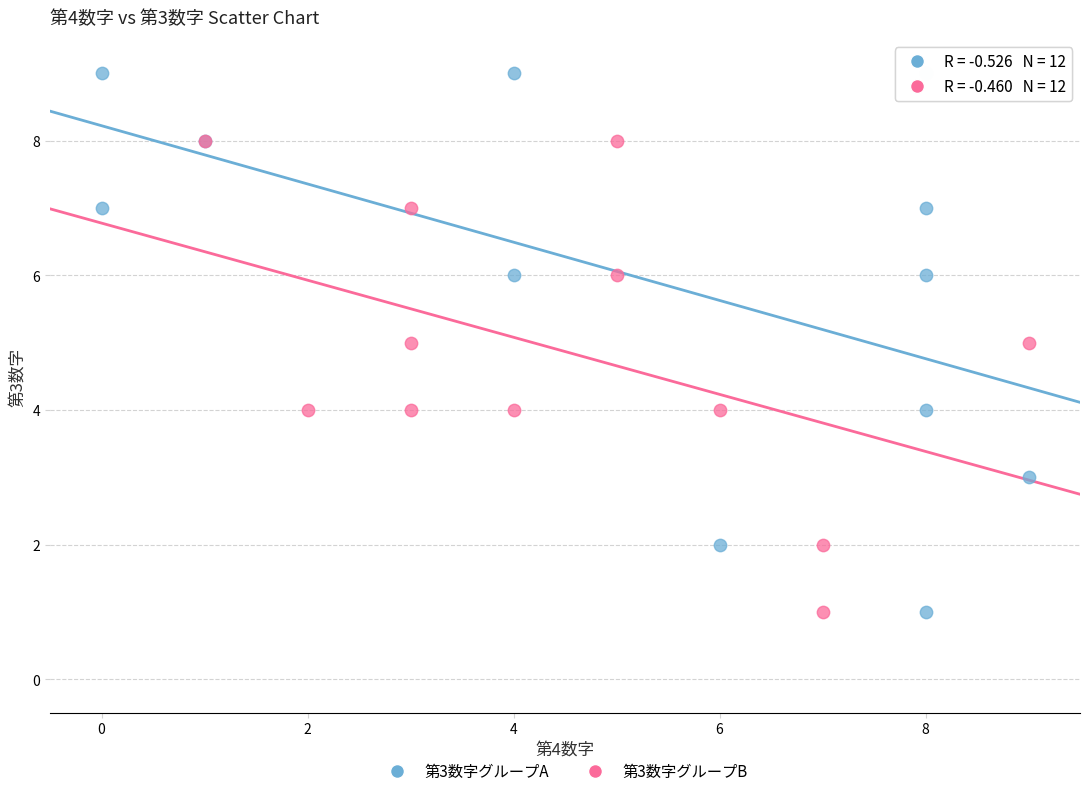

Which series contains the highest Y value?

第3数字グループA